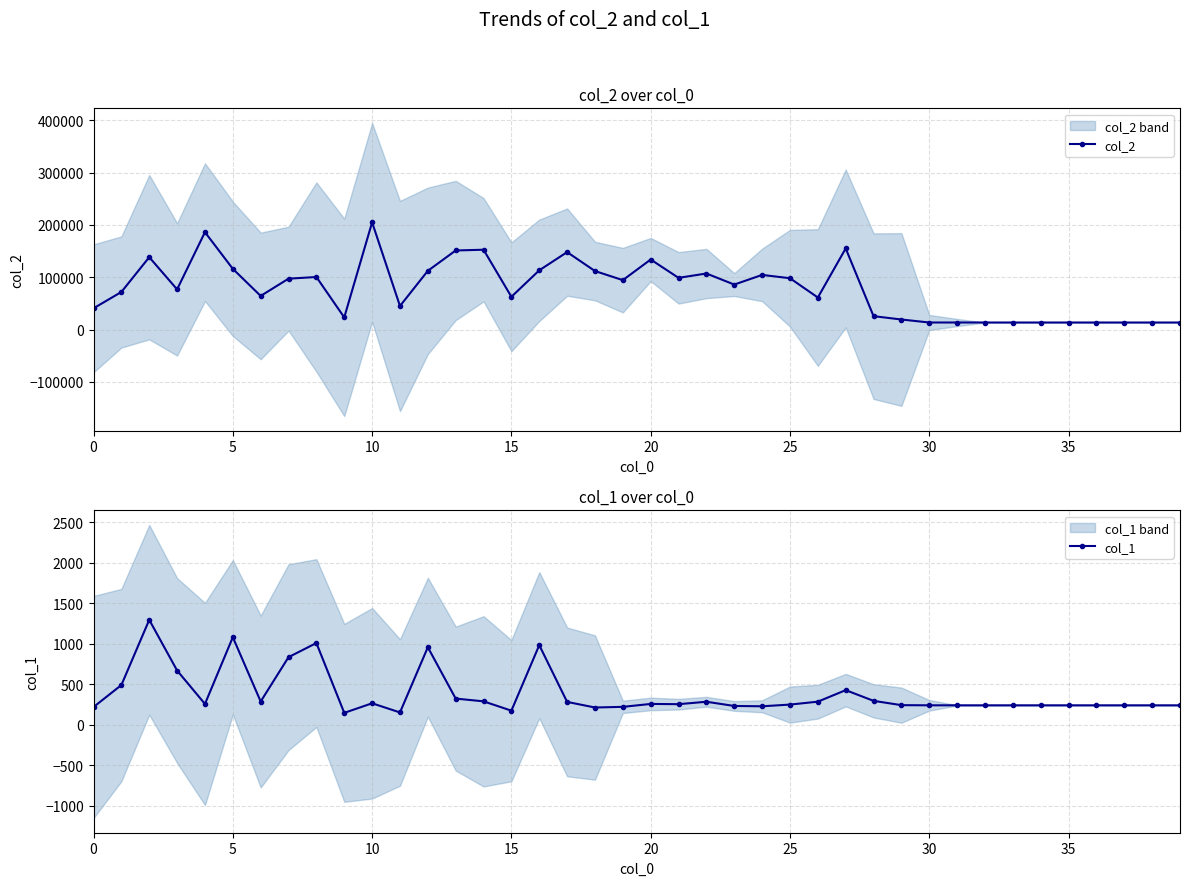

Which has a higher value, 18 or 10?

10